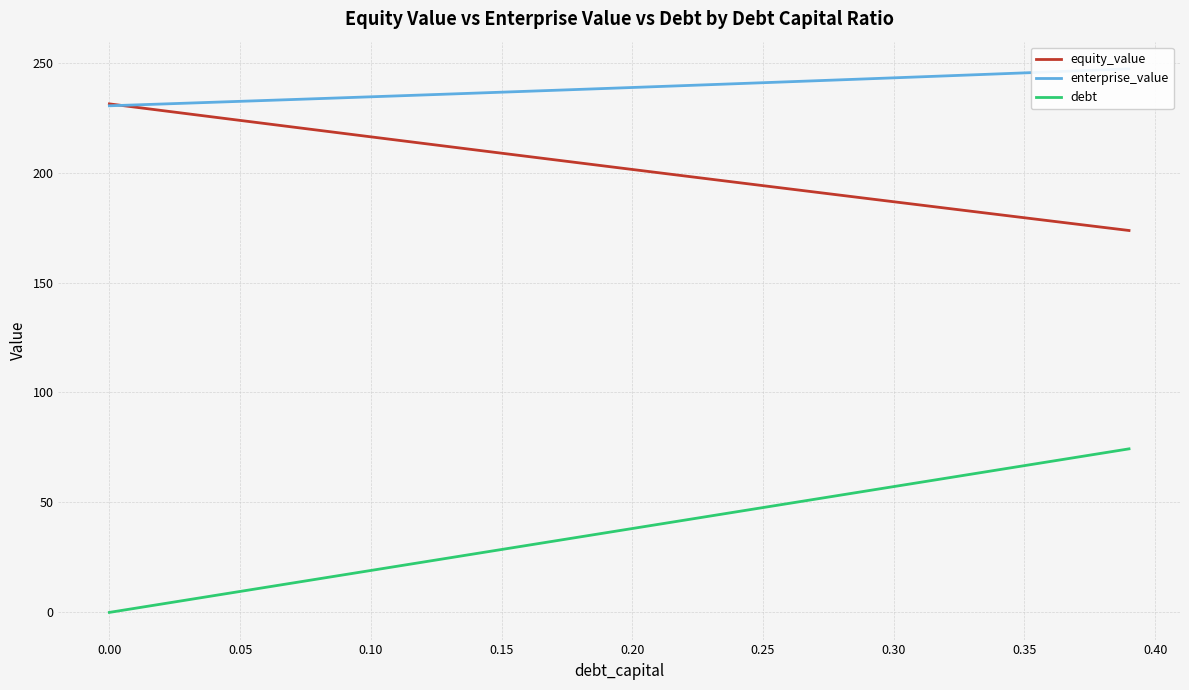

What are all the series names shown in the legend?

equity_value, enterprise_value, debt